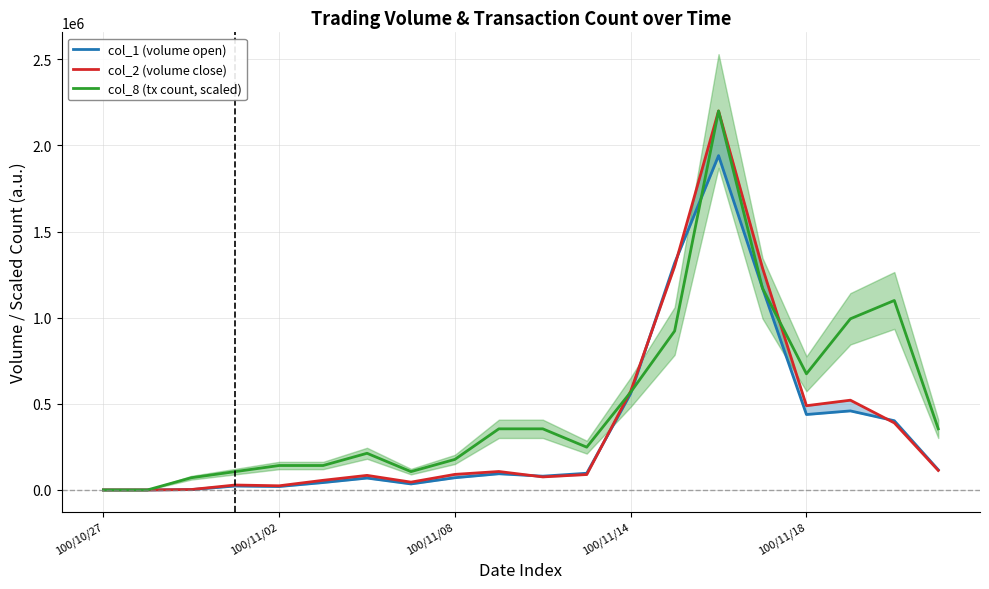

The col_1 (volume open) series shows 80000.0 at 10. True or false?

True